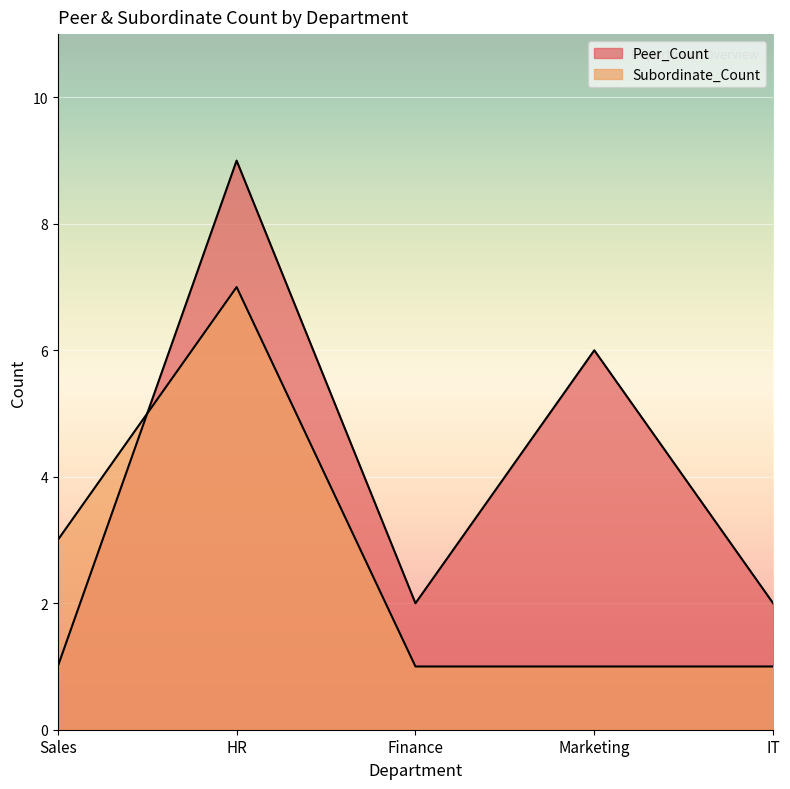

Which series has the widest spread of values?

Peer_Count